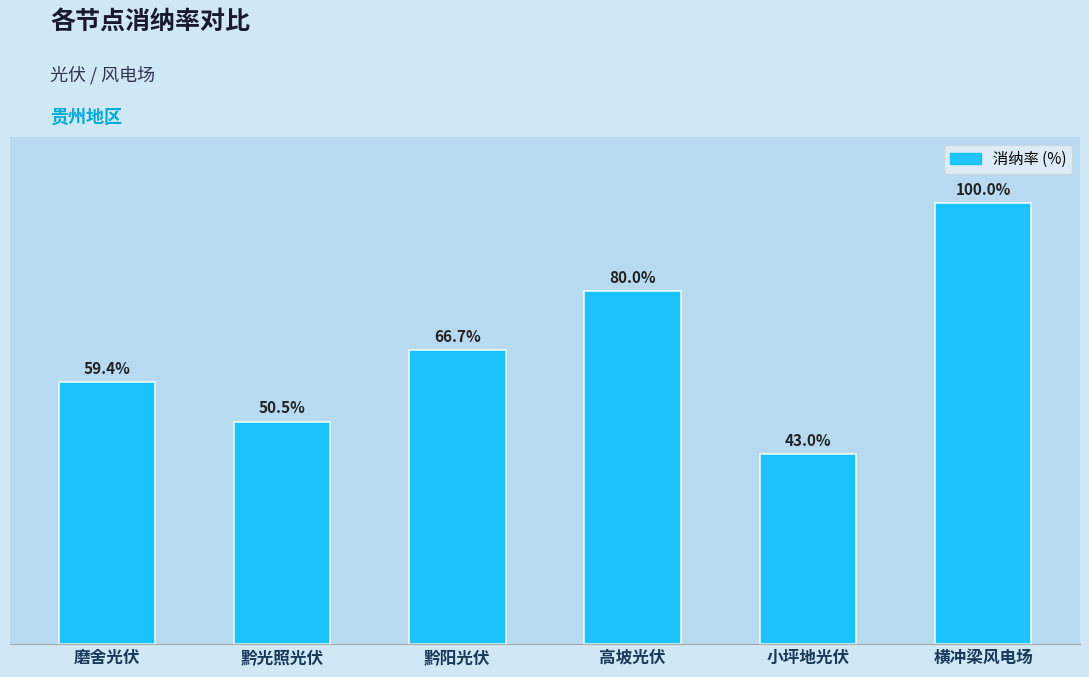

Between 小坪地光伏 and 磨舍光伏, which is larger?

磨舍光伏